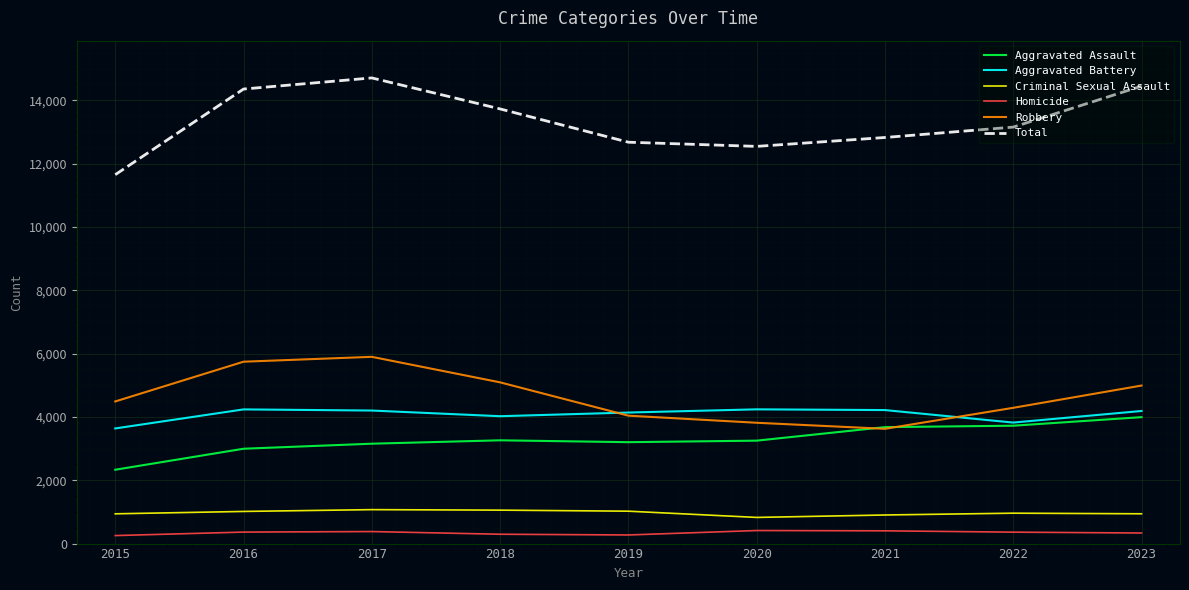

True or false: Aggravated Battery and Criminal Sexual Assault intersect in this chart.

False